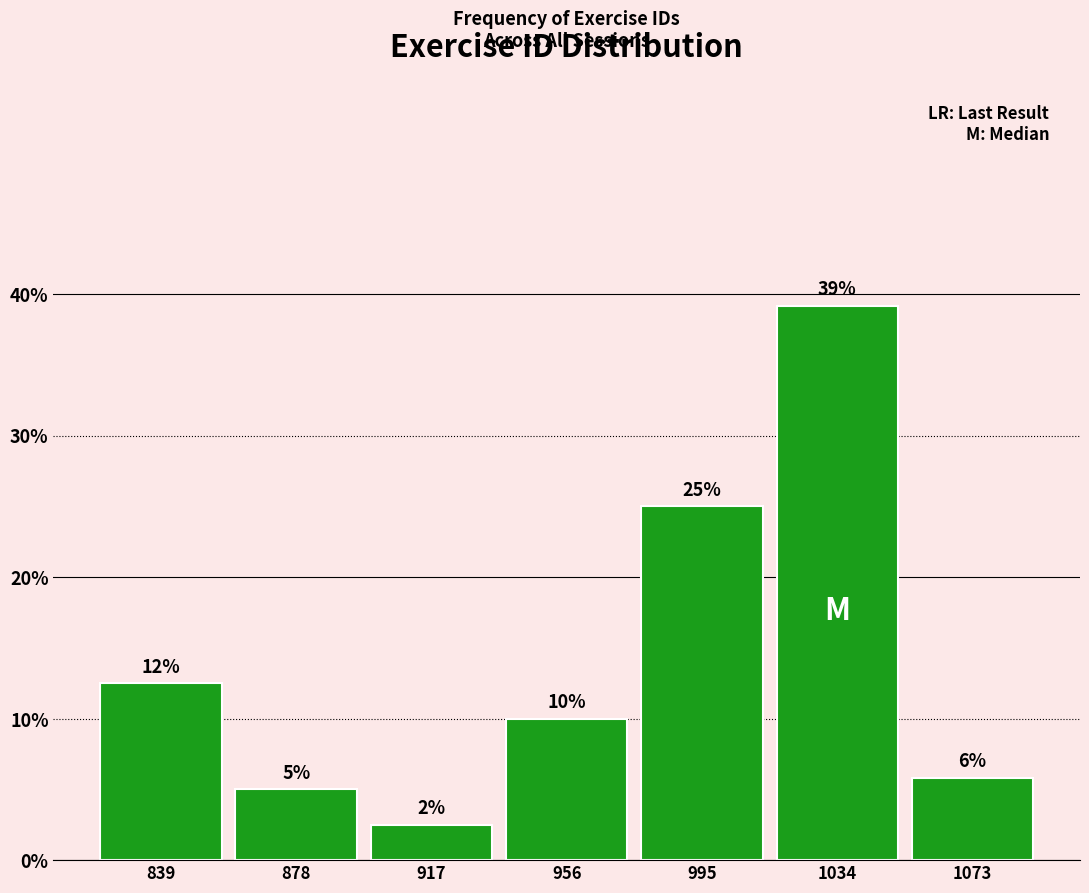

Does the chart contain any negative values?

No